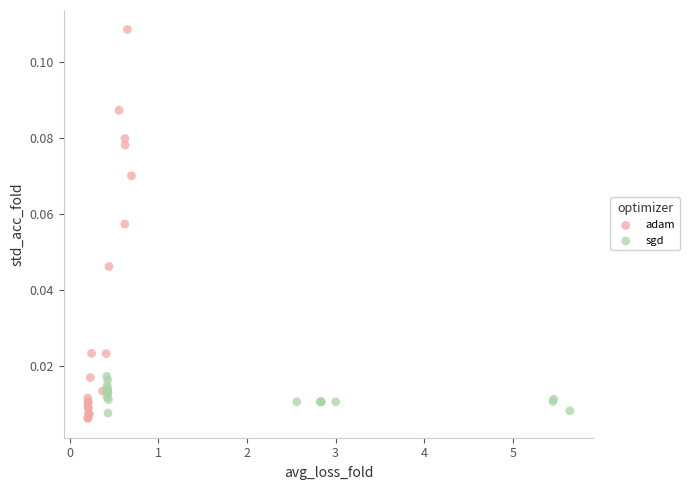

Which series contains the highest Y value?

adam